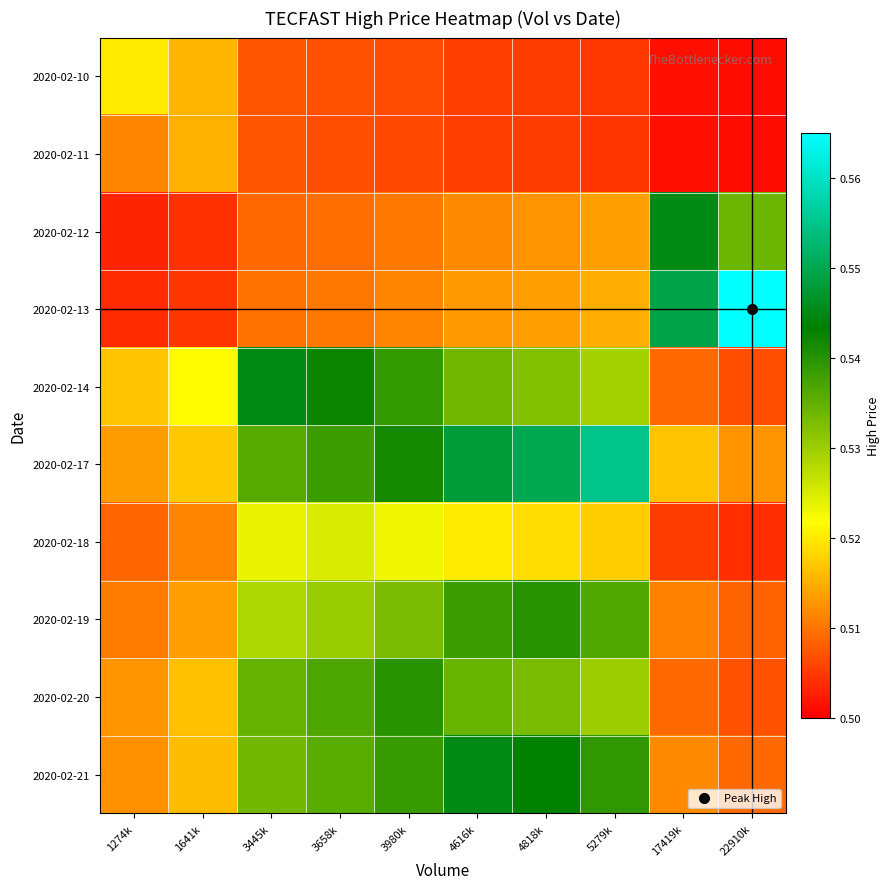

Reading left to right, transcribe all the data shown in this chart.

2020-02-10: 1274k=0.5	1641k=0.5	3445k=0.5	3658k=0.5	3980k=0.5	4616k=0.5	4818k=0.5	5279k=0.5	17419k=0.5	22910k=0.5
2020-02-11: 1274k=0.5	1641k=0.5	3445k=0.5	3658k=0.5	3980k=0.5	4616k=0.5	4818k=0.5	5279k=0.5	17419k=0.5	22910k=0.5
2020-02-12: 1274k=0.5	1641k=0.5	3445k=0.5	3658k=0.5	3980k=0.5	4616k=0.5	4818k=0.5	5279k=0.5	17419k=0.5	22910k=0.5
2020-02-13: 1274k=0.5	1641k=0.5	3445k=0.5	3658k=0.5	3980k=0.5	4616k=0.5	4818k=0.5	5279k=0.5	17419k=0.5	22910k=0.6
2020-02-14: 1274k=0.5	1641k=0.5	3445k=0.5	3658k=0.5	3980k=0.5	4616k=0.5	4818k=0.5	5279k=0.5	17419k=0.5	22910k=0.5
2020-02-17: 1274k=0.5	1641k=0.5	3445k=0.5	3658k=0.5	3980k=0.5	4616k=0.5	4818k=0.6	5279k=0.6	17419k=0.5	22910k=0.5
2020-02-18: 1274k=0.5	1641k=0.5	3445k=0.5	3658k=0.5	3980k=0.5	4616k=0.5	4818k=0.5	5279k=0.5	17419k=0.5	22910k=0.5
2020-02-19: 1274k=0.5	1641k=0.5	3445k=0.5	3658k=0.5	3980k=0.5	4616k=0.5	4818k=0.5	5279k=0.5	17419k=0.5	22910k=0.5
2020-02-20: 1274k=0.5	1641k=0.5	3445k=0.5	3658k=0.5	3980k=0.5	4616k=0.5	4818k=0.5	5279k=0.5	17419k=0.5	22910k=0.5
2020-02-21: 1274k=0.5	1641k=0.5	3445k=0.5	3658k=0.5	3980k=0.5	4616k=0.5	4818k=0.5	5279k=0.5	17419k=0.5	22910k=0.5